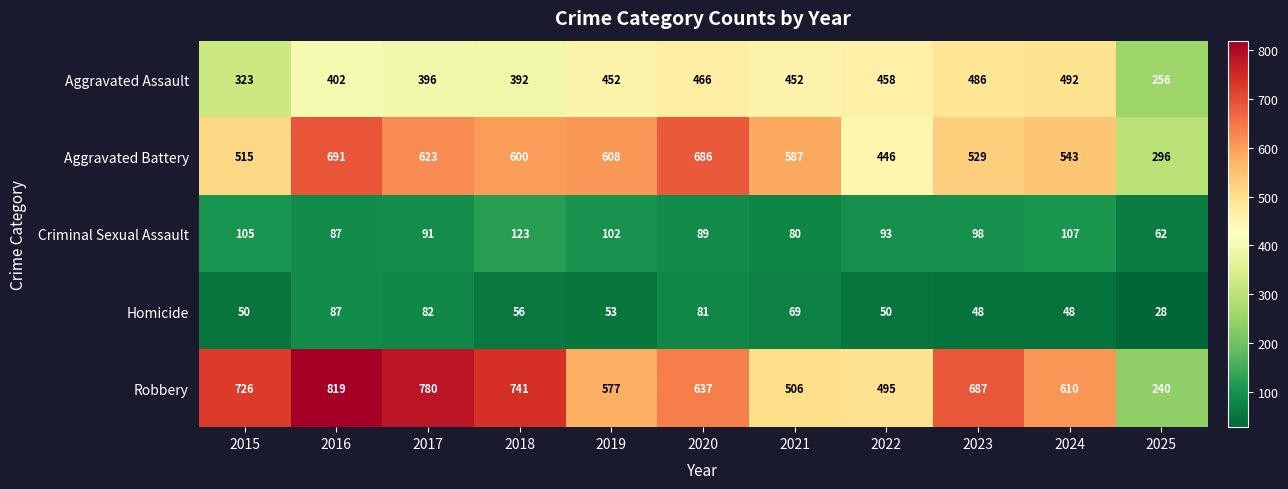

Which category has the highest value in the Criminal Sexual Assault series?

2018